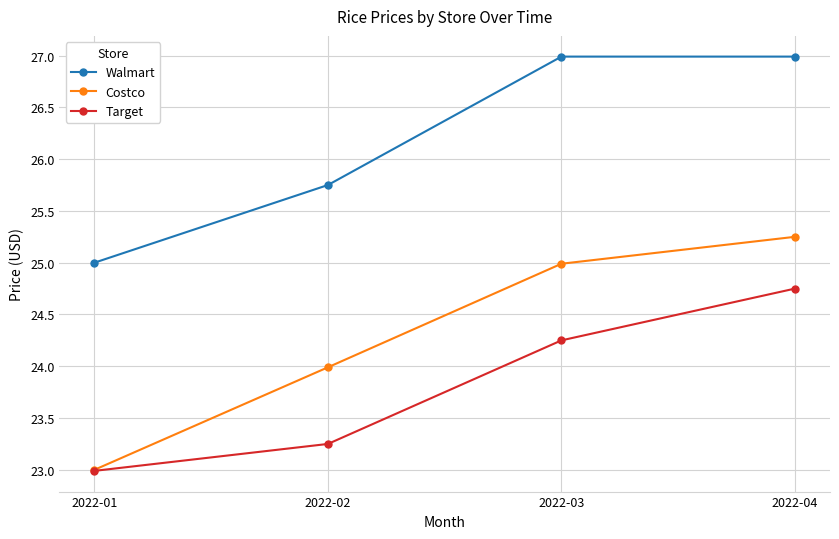

Does the chart display data point markers on the line(s)?

Yes